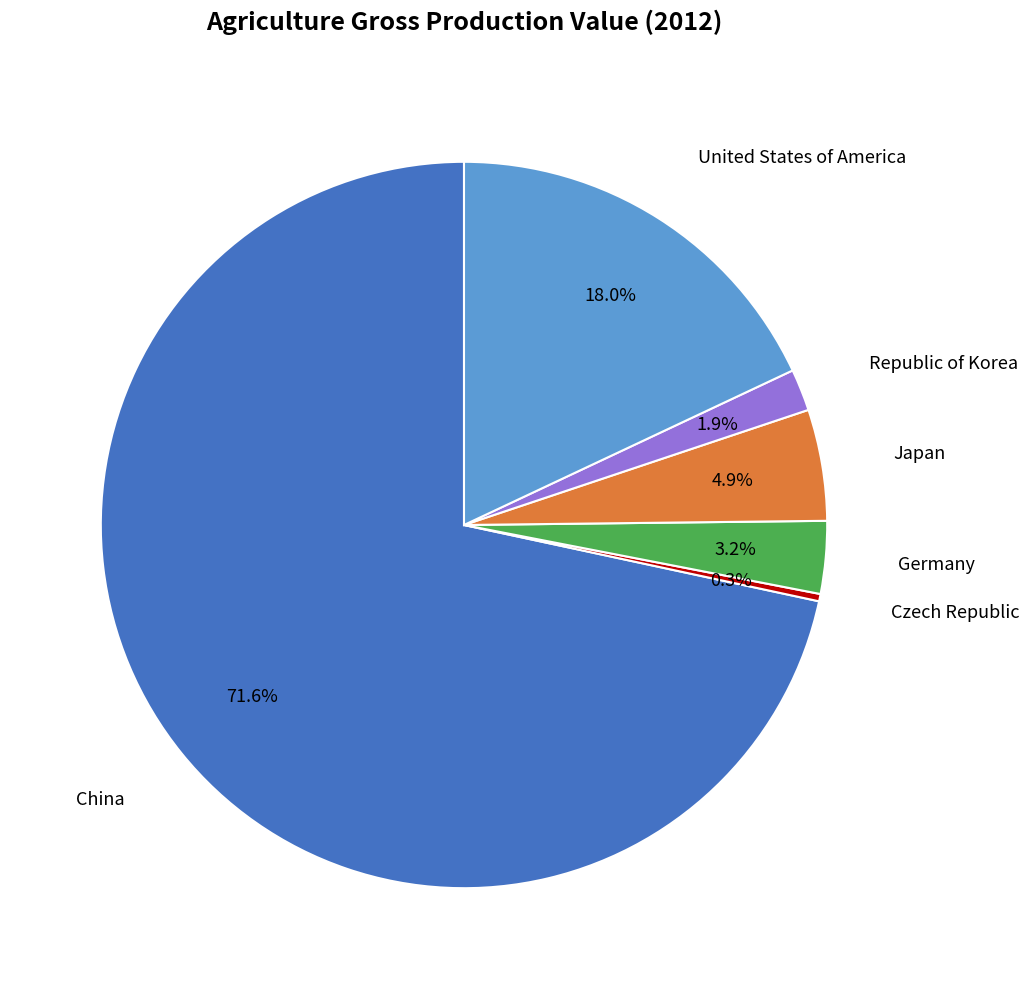

Is there a majority slice in this chart?

Yes